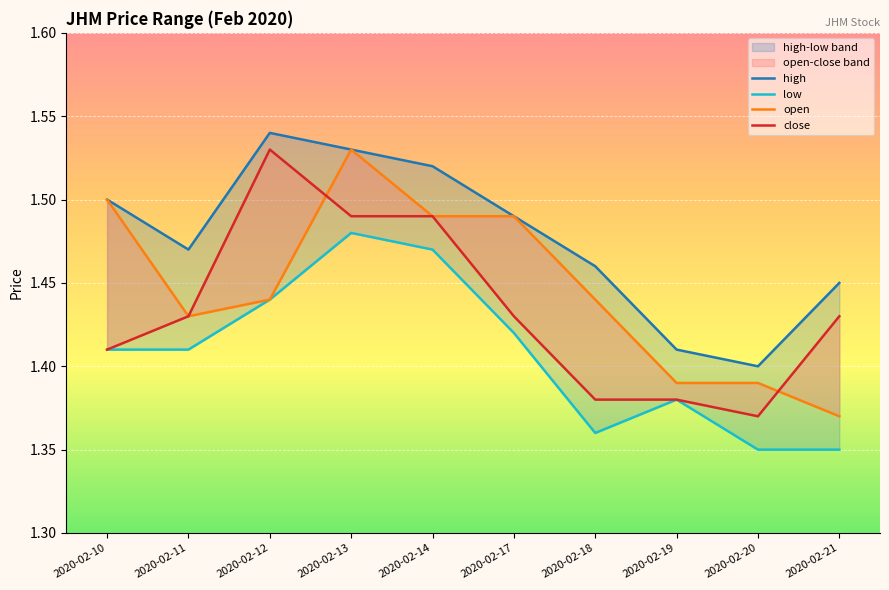

At 2020-02-19, list the series in order from largest to smallest.

high, open, low, close